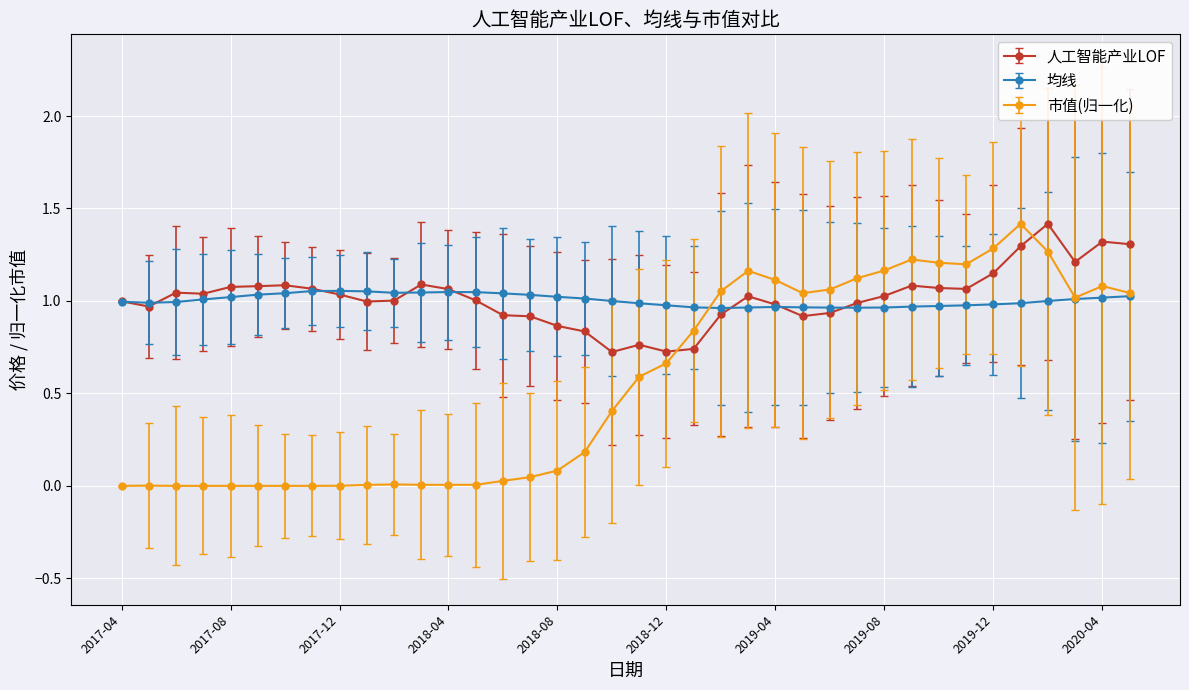

Which series ends up on top after the final intersection of 人工智能产业LOF and 市值(归一化)?

人工智能产业LOF